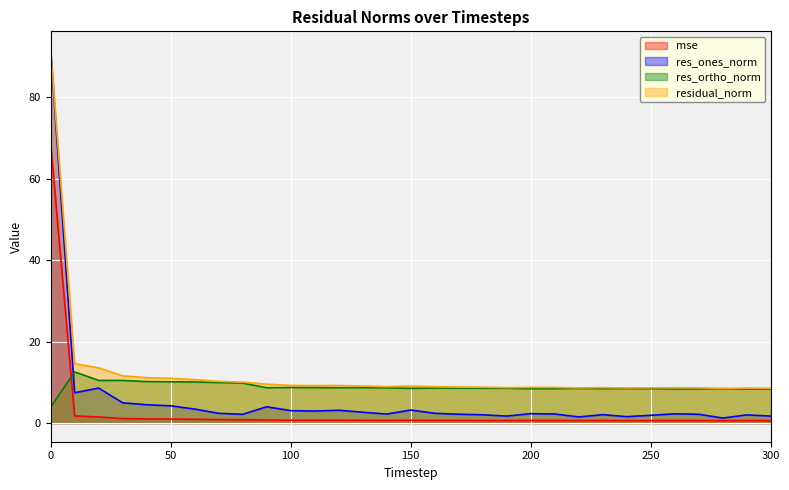

True or false: res_ones_norm and mse intersect in this chart.

False